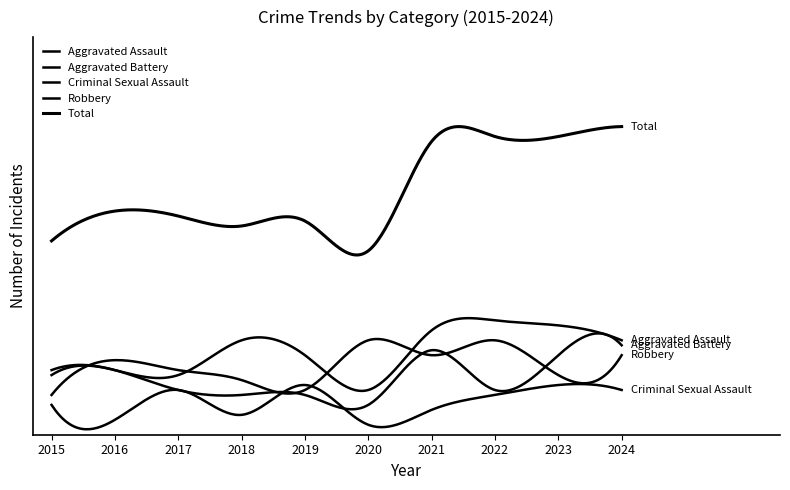

True or false: Aggravated Assault and Total cross at least once.

False